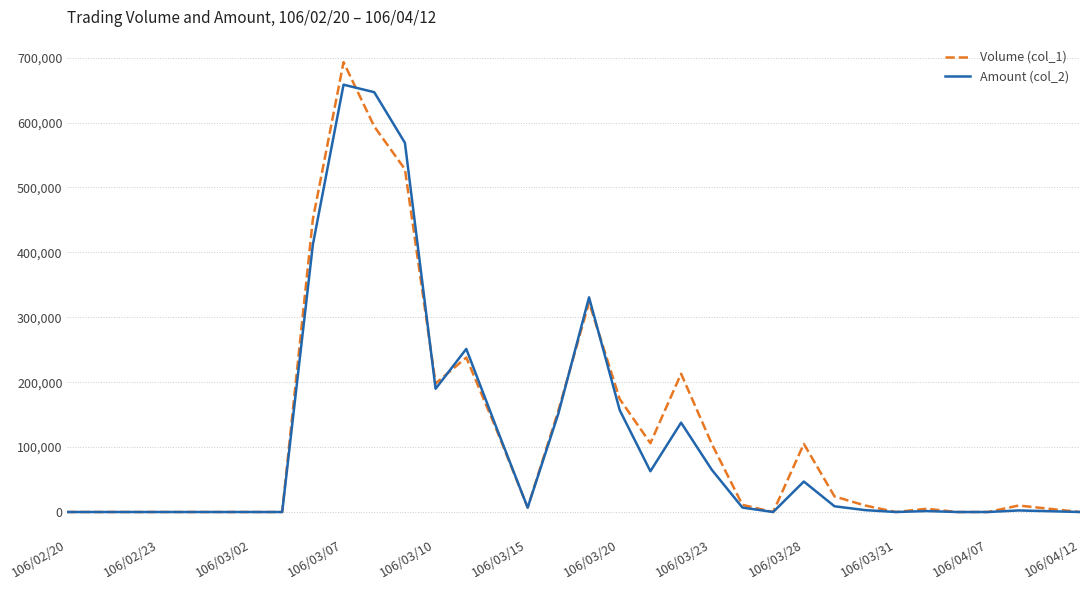

Rank the series by their maximum value, from highest to lowest.

Volume (col_1), Amount (col_2)